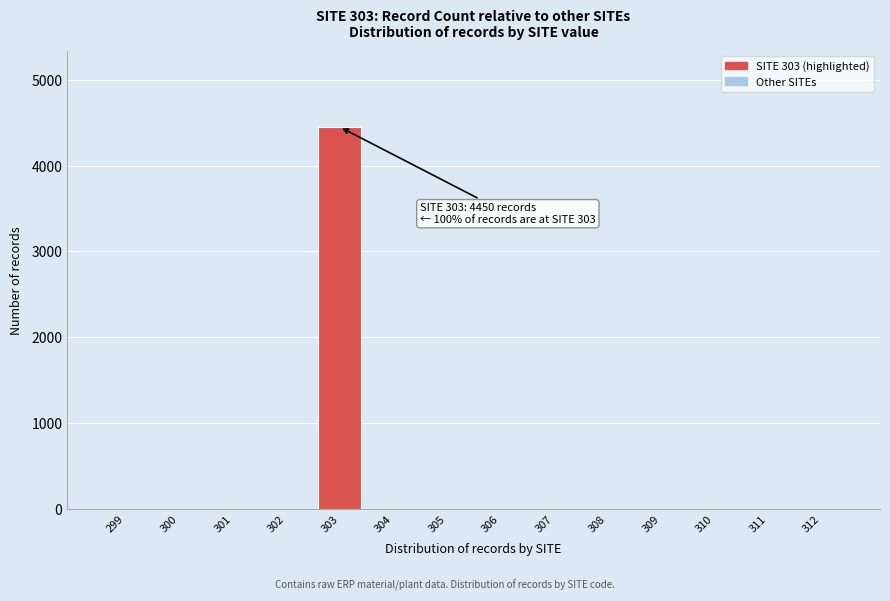

Over which range of the x-axis is the bar tallest?

302.5 to 303.5